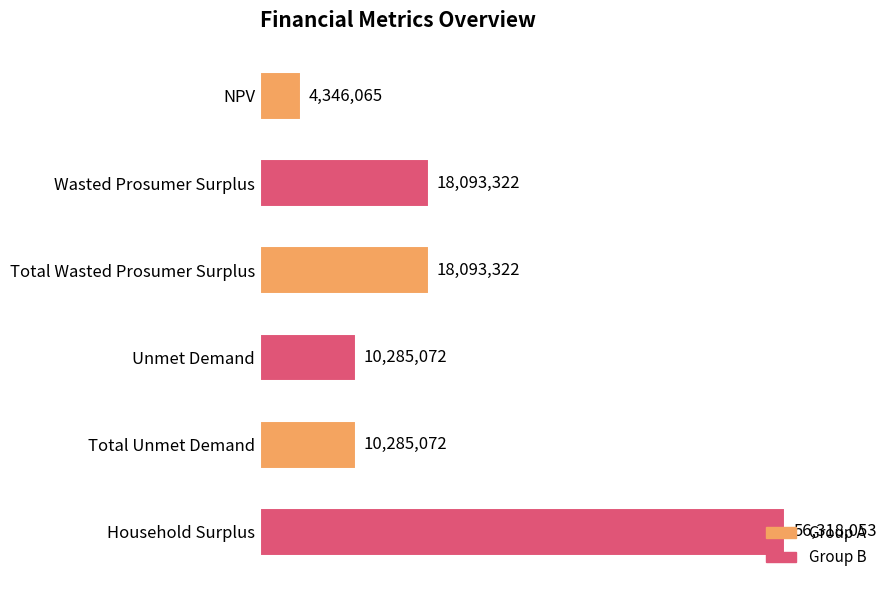

Are the bars horizontal?

Yes